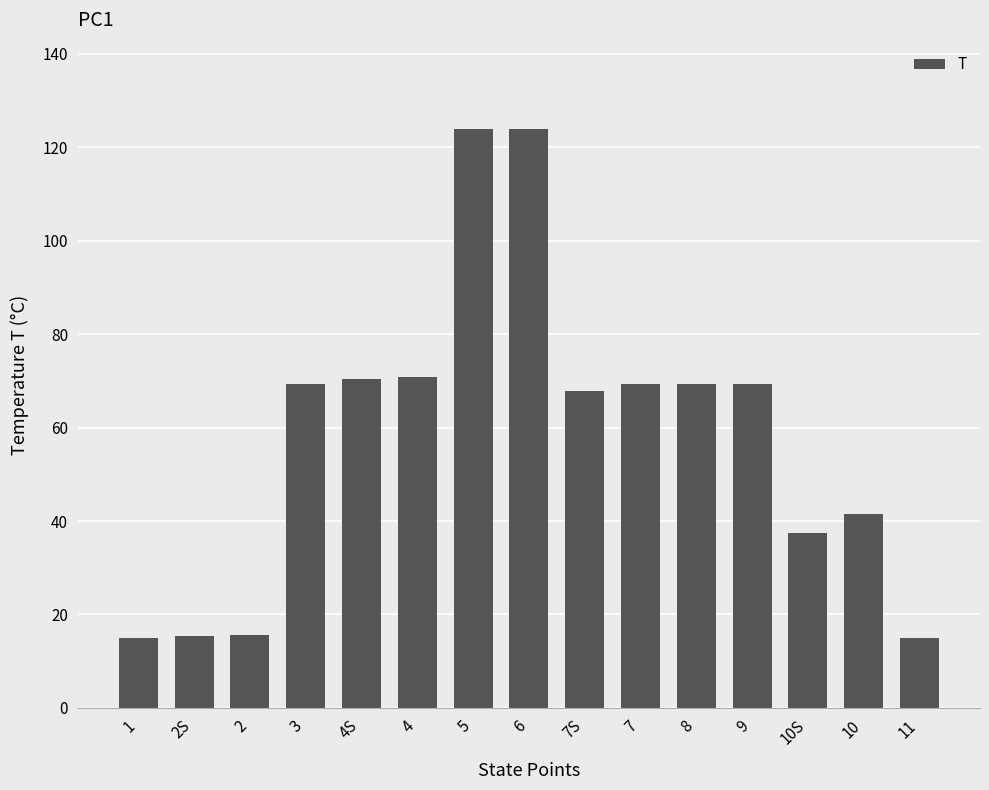

What is the greatest value displayed?

123.8